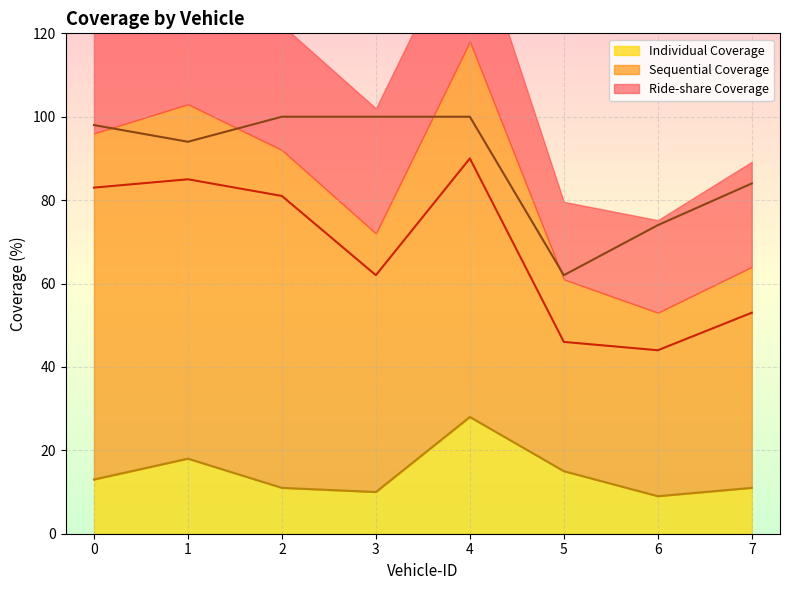

Which has a higher value, 5 or 6?

5